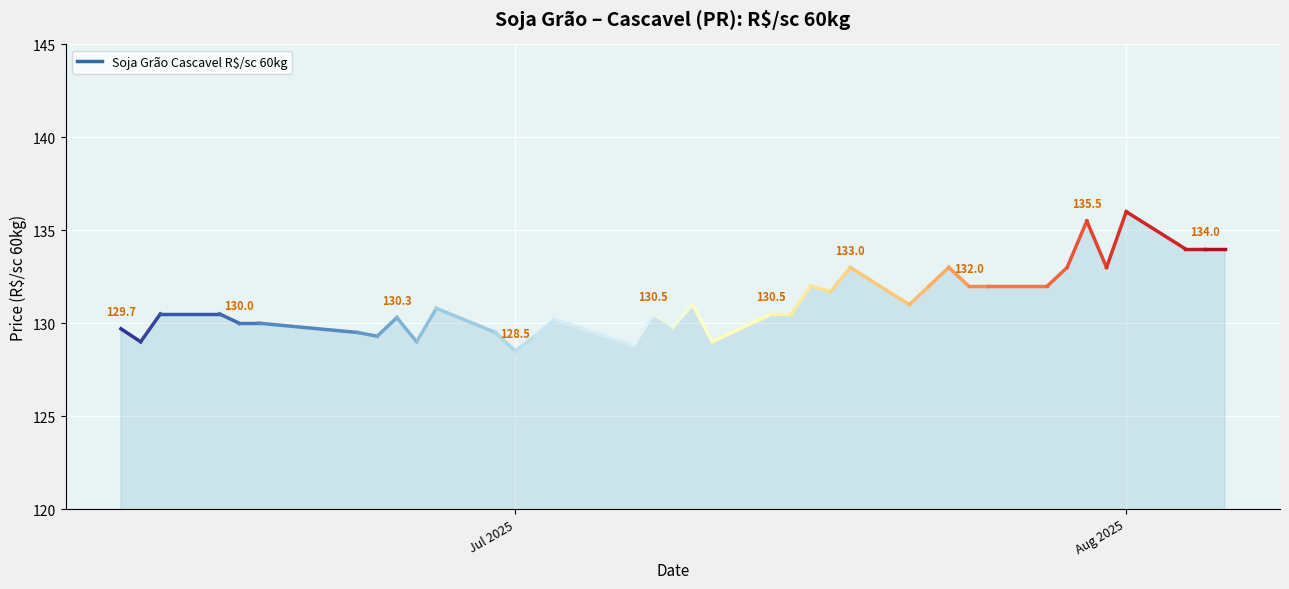

What is the change in value from 2025-07-28 to 2025-07-15?

-1.5